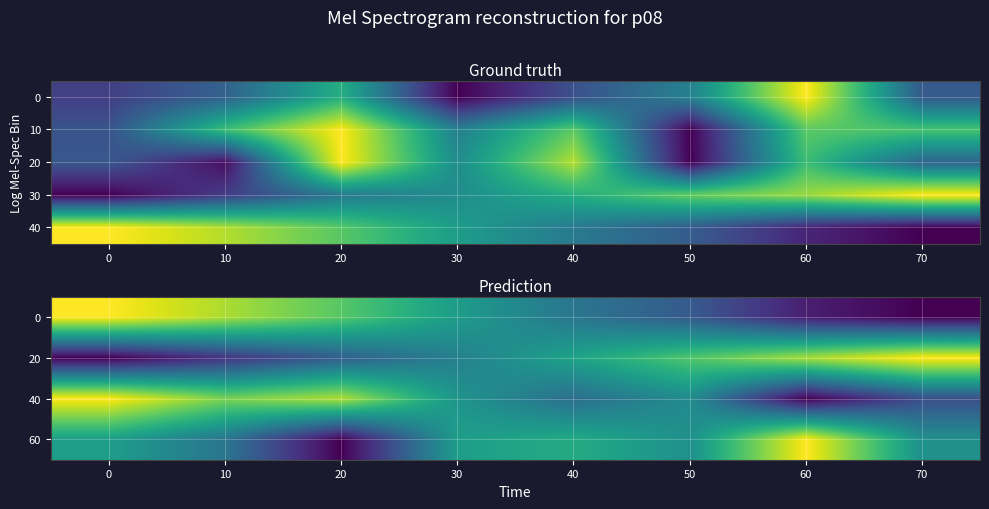

Between 50 and 70, which is larger?

50